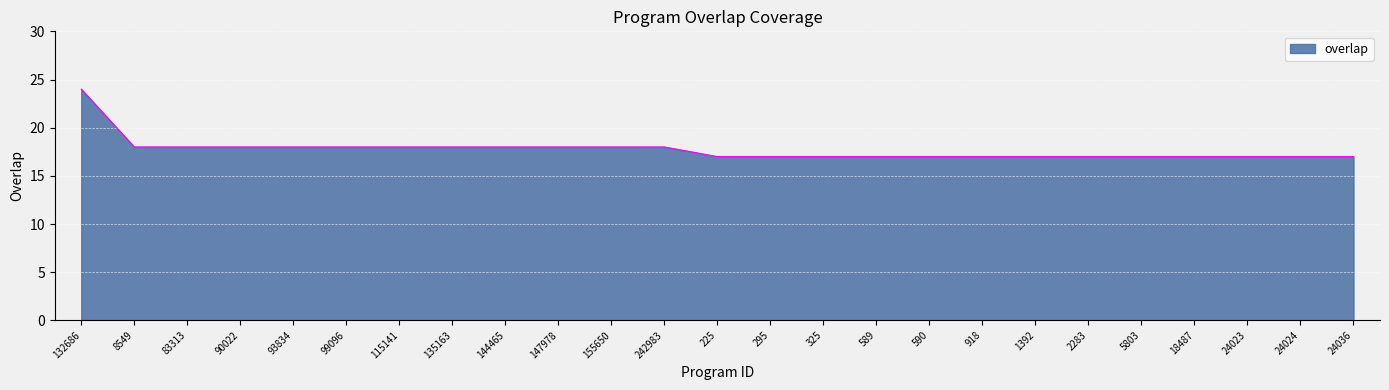

How many lines are shown in the chart?

1